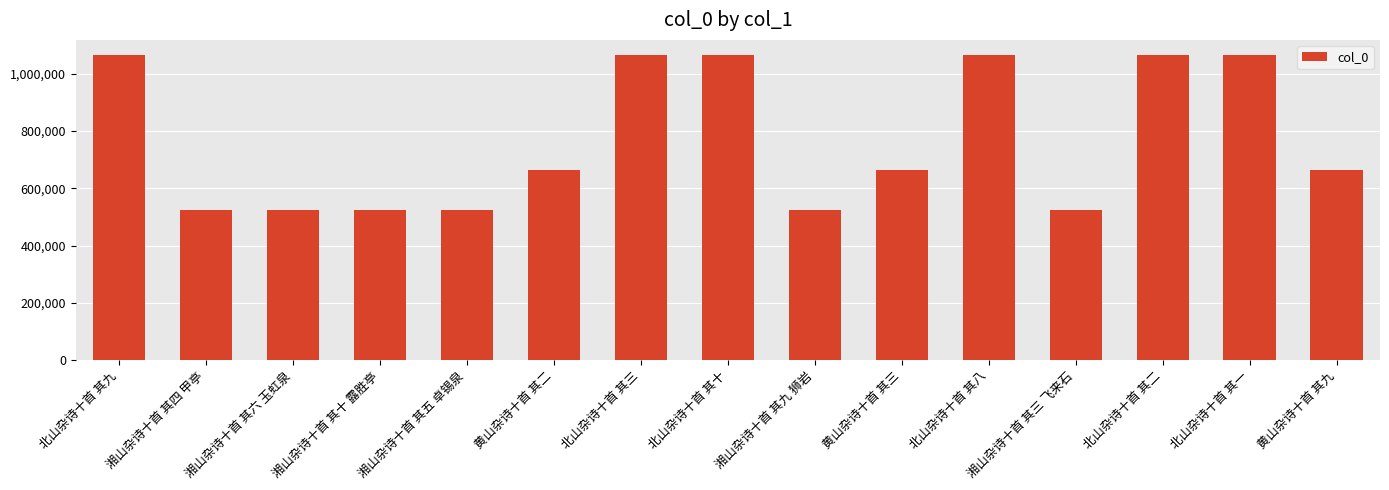

What is the smallest value displayed?

524741